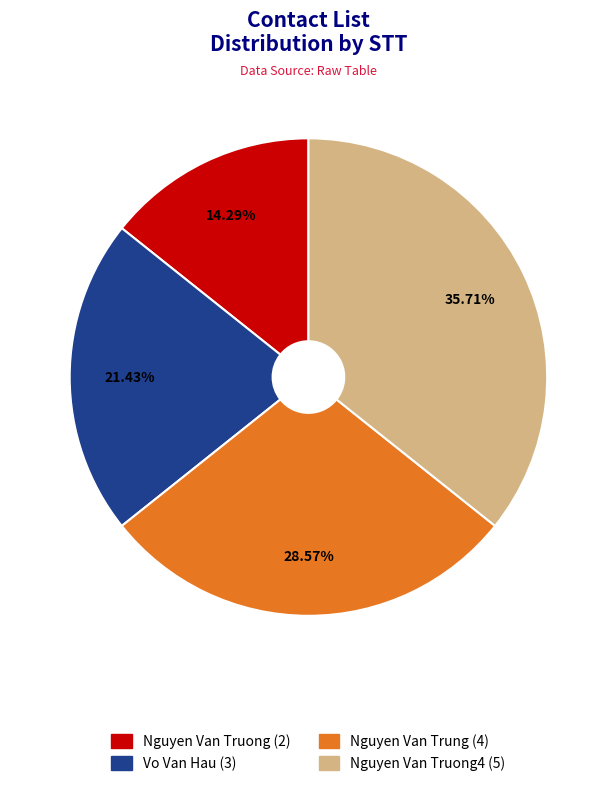

Does any single category account for the majority?

No